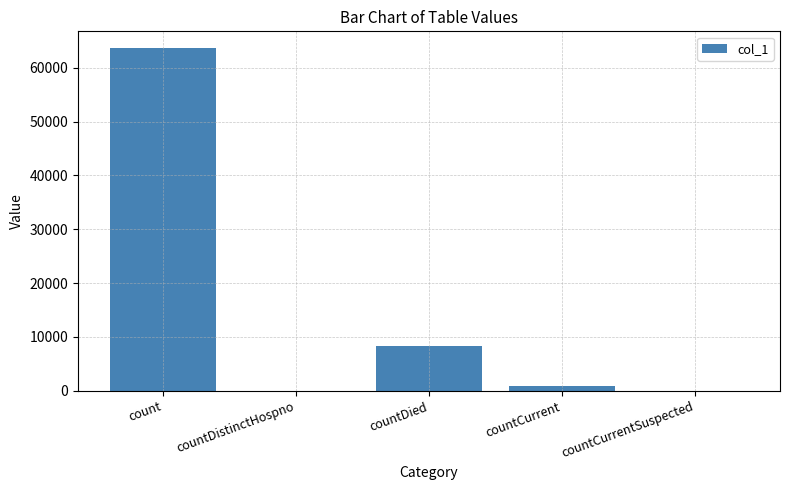

How many data points does each series have?

5